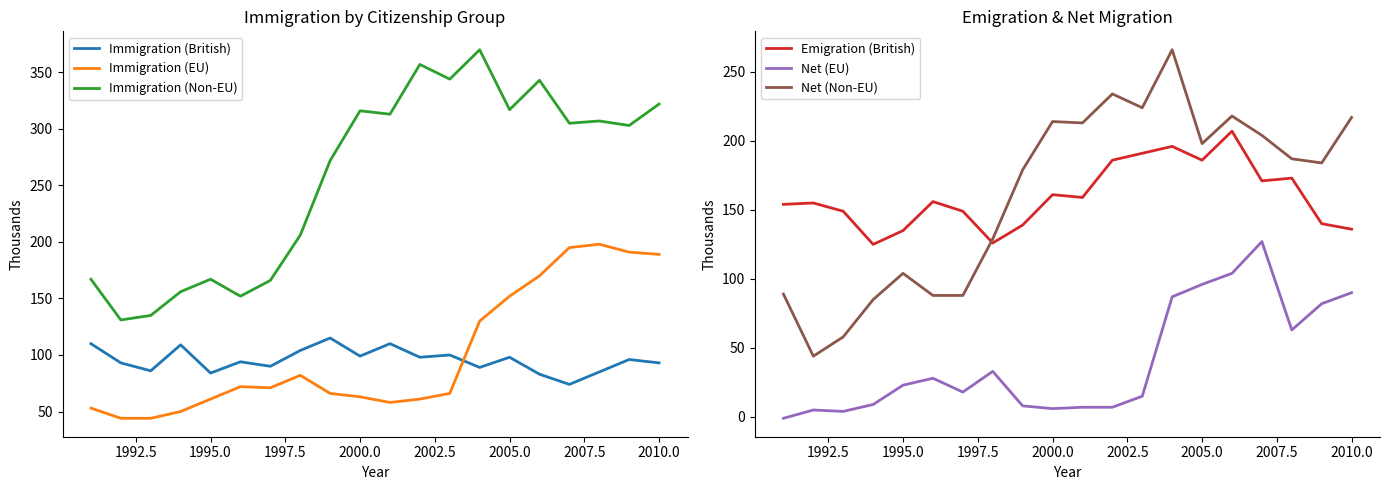

True or false: Immigration (British) and Immigration (Non-EU) intersect in this chart.

False